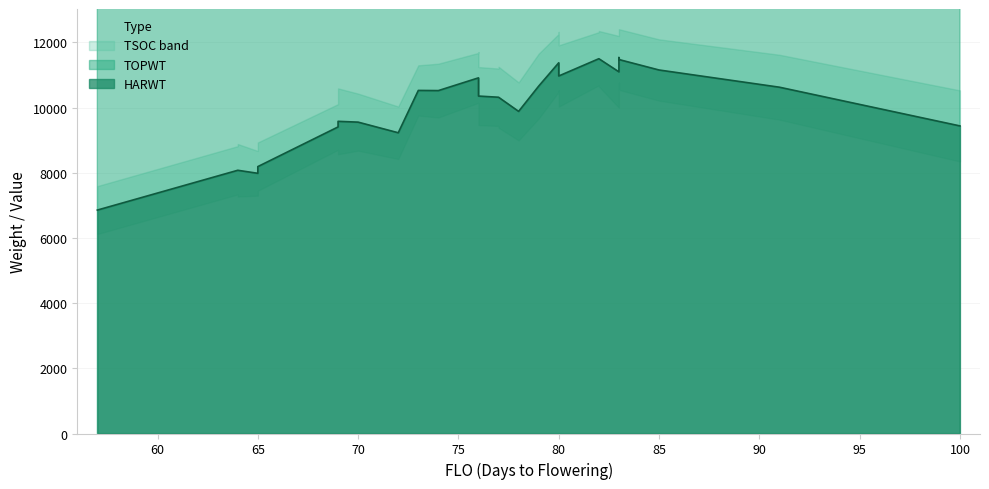

The value of HARWT at 83 is 11535. True or false?

True